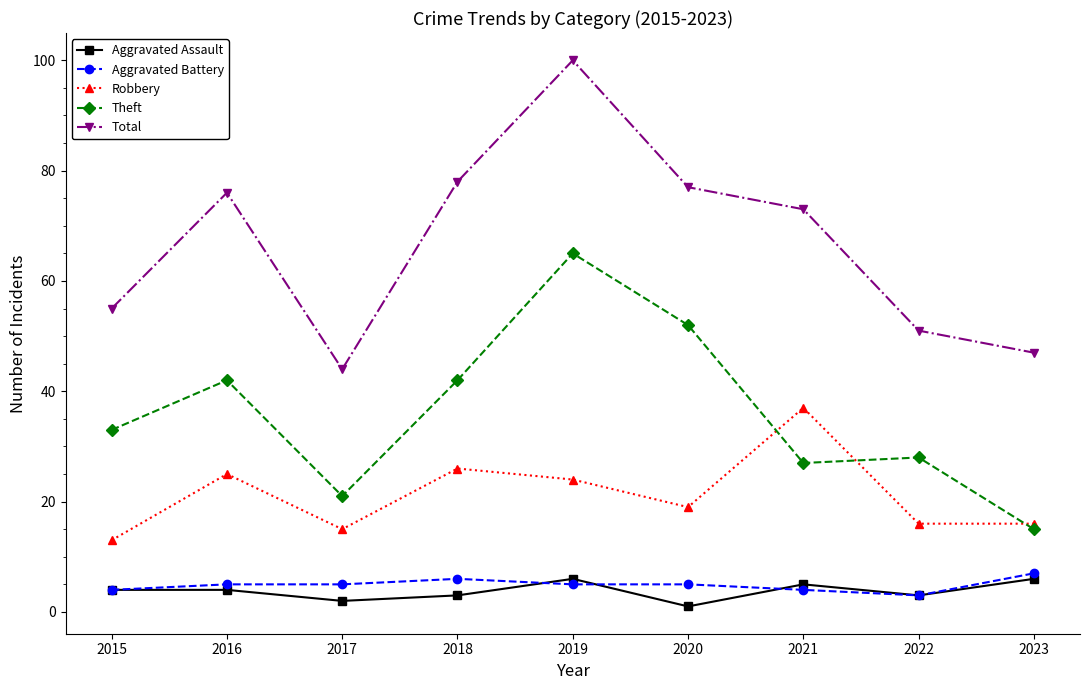

How many data points in Theft are less than 33?

4